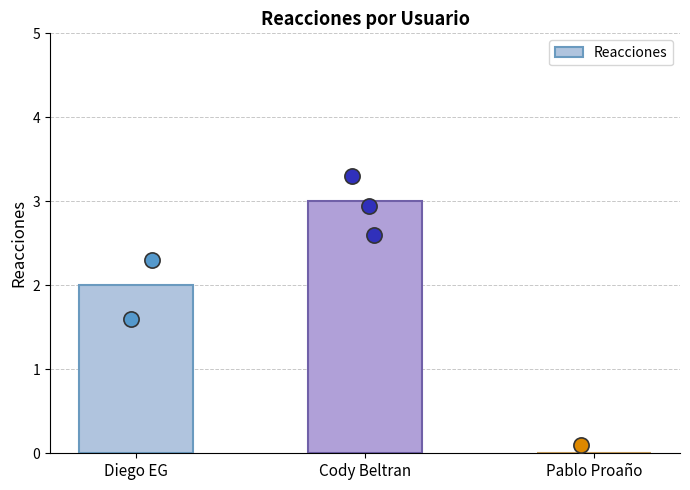

Which has a higher value, Diego EG or Pablo Proaño?

Diego EG